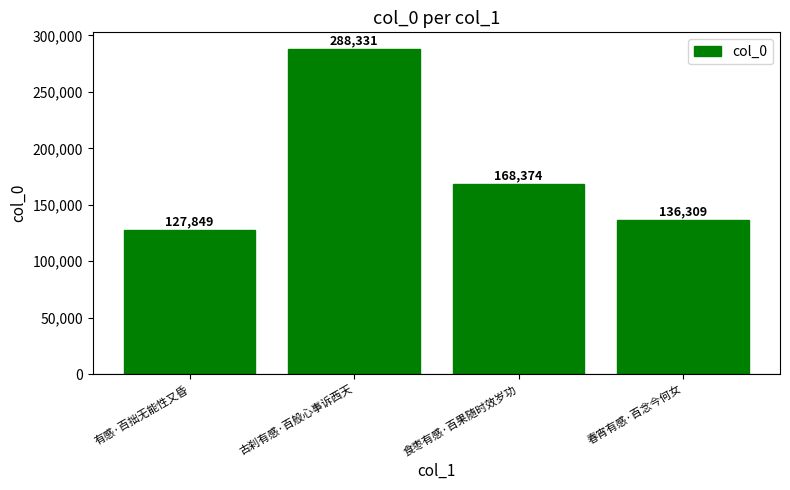

Read the value at 古刹有感·百般心事诉西天, to the nearest 100.

288300